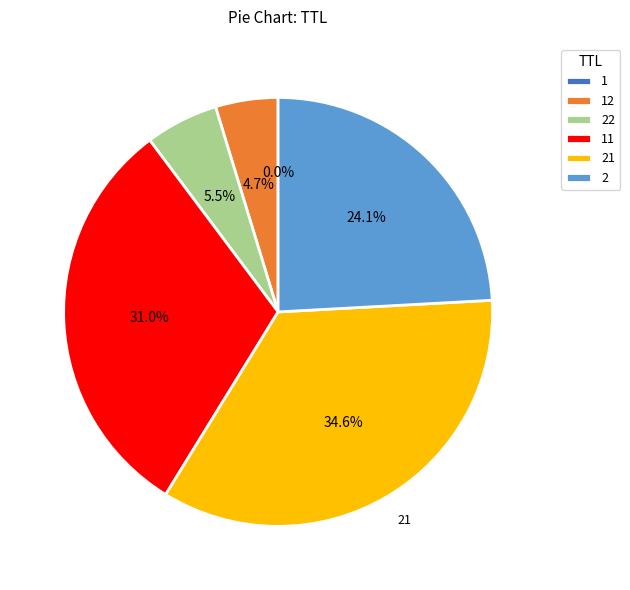

Does any single category account for the majority?

No